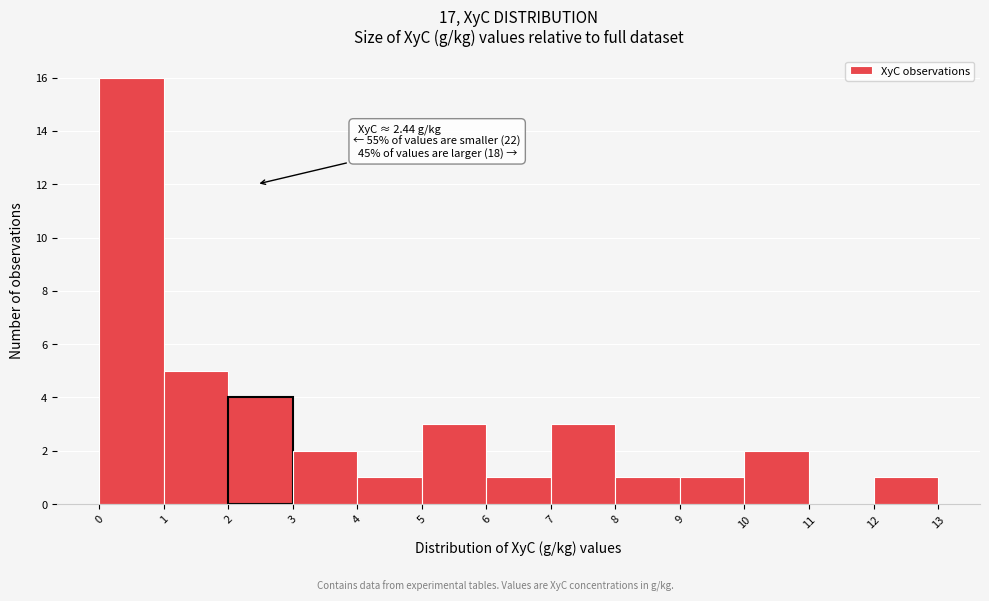

Which range on the x-axis has the tallest bar?

0 to 1